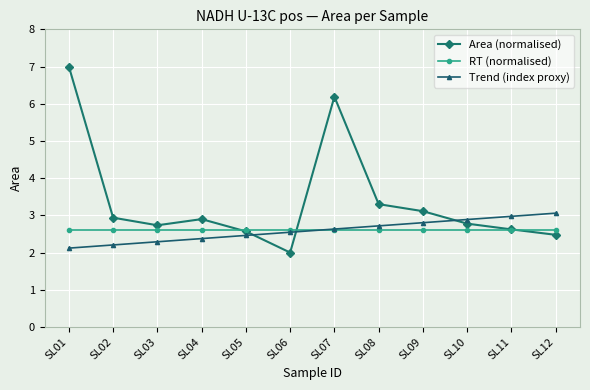

Which series has the widest spread of values?

Area (normalised)